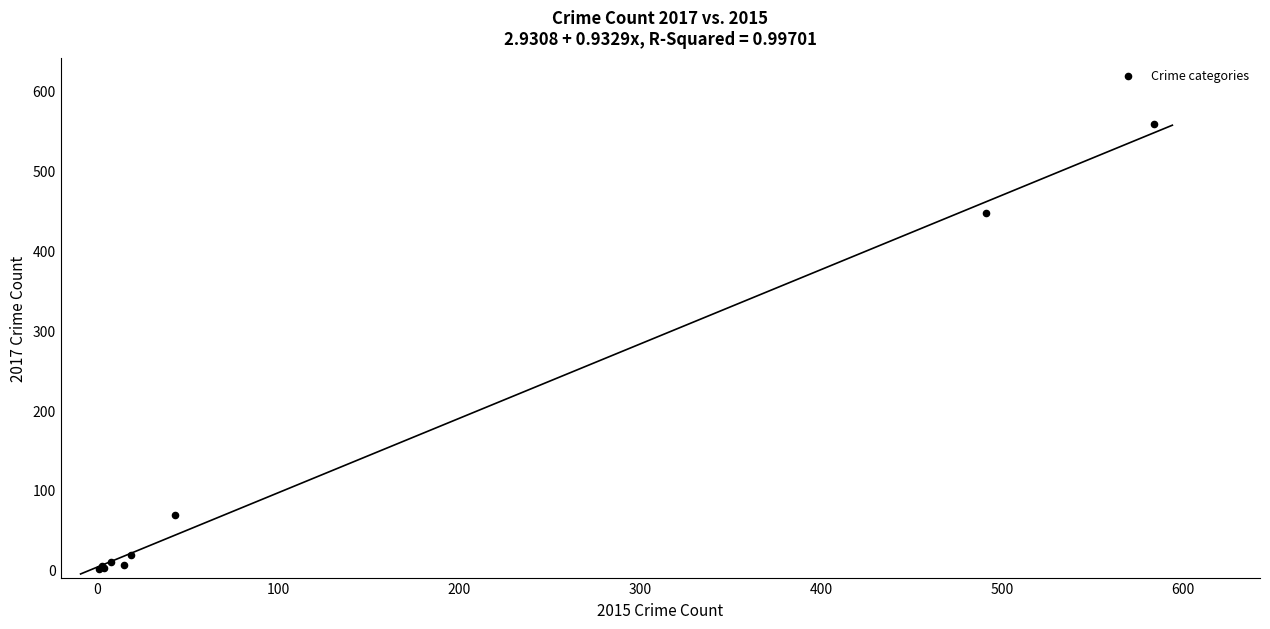

What Y value in the scatter plot is closest to 279?

447